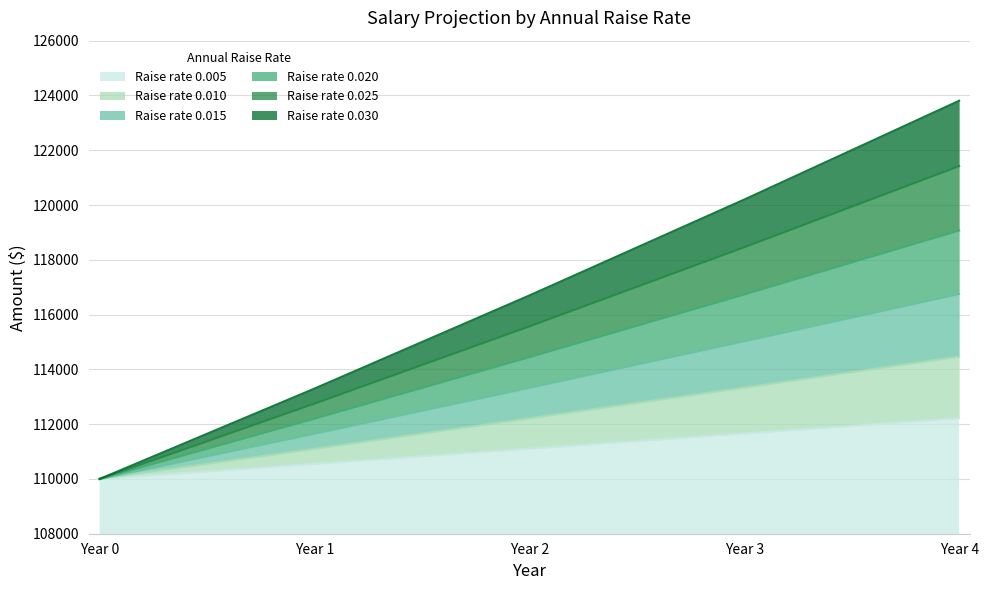

True or false: 0.020 and 0.005 cross at least once.

False